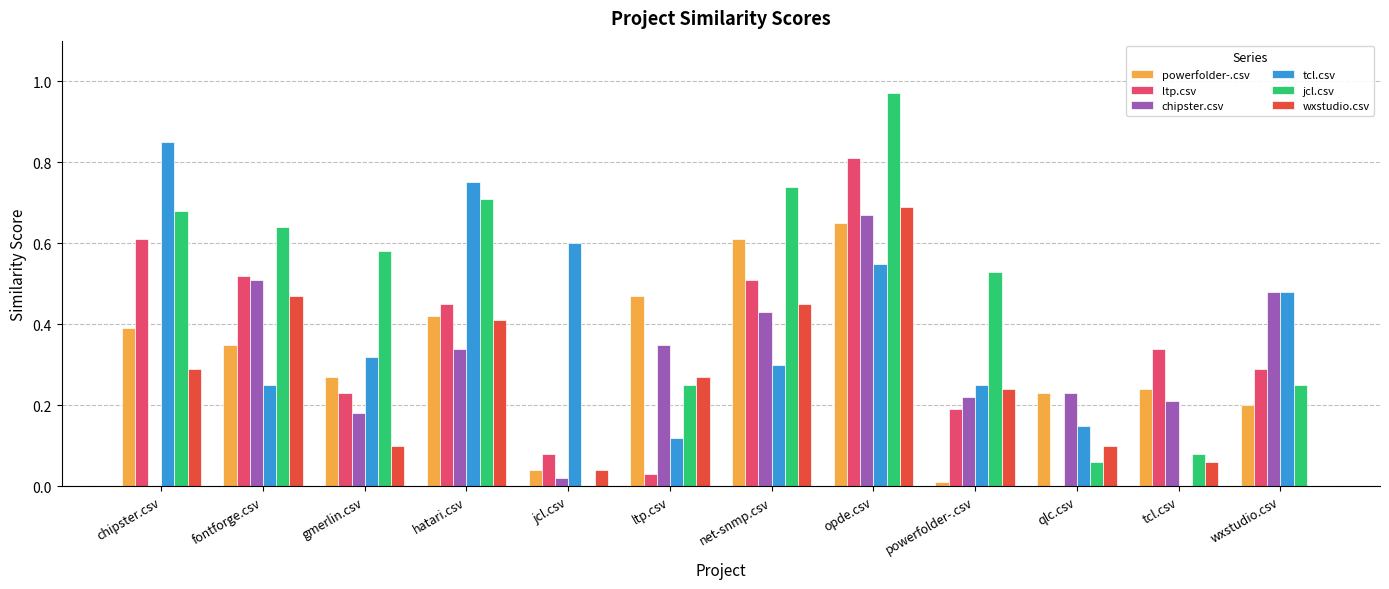

The value of chipster.csv at wxstudio.csv is 0.5. True or false?

True